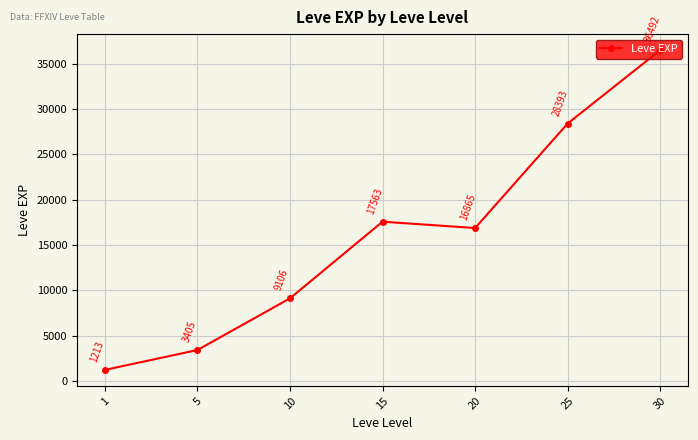

At which category does the data reach its first local valley?

20